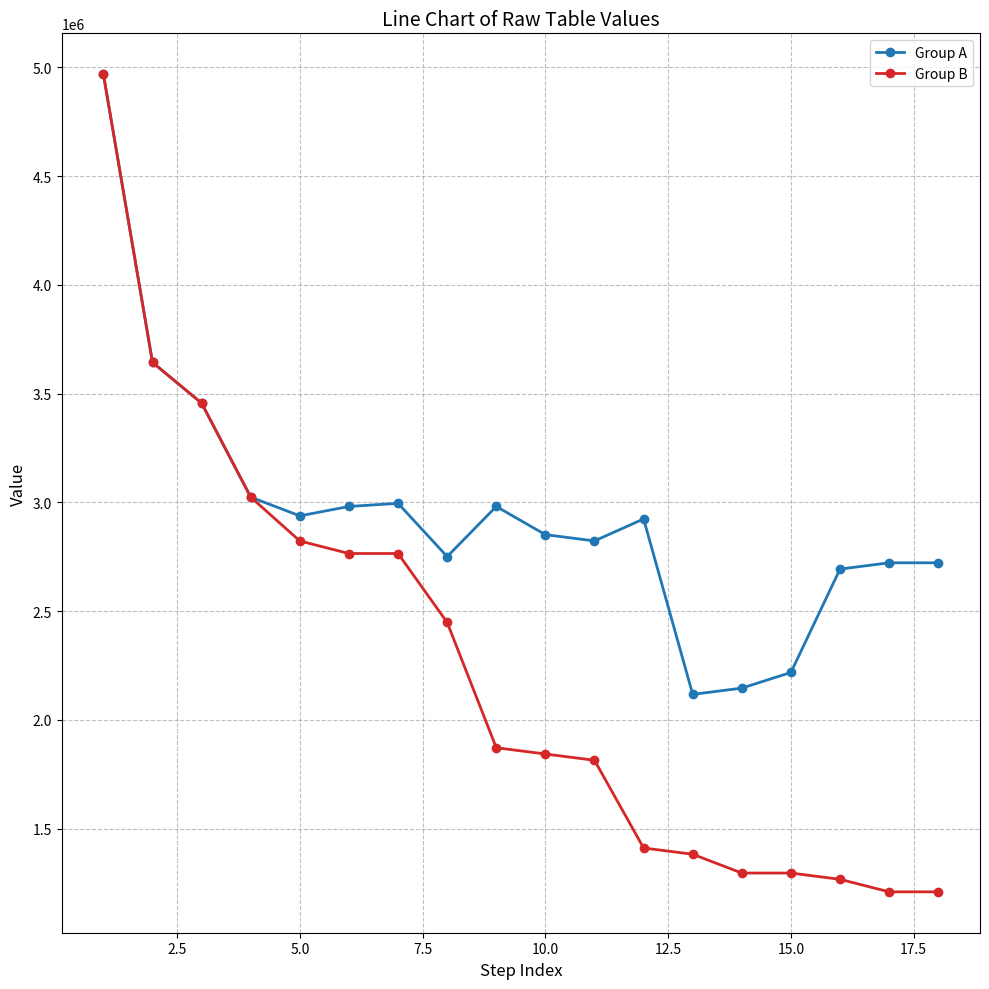

What is the minimum value for Group B?

1209856